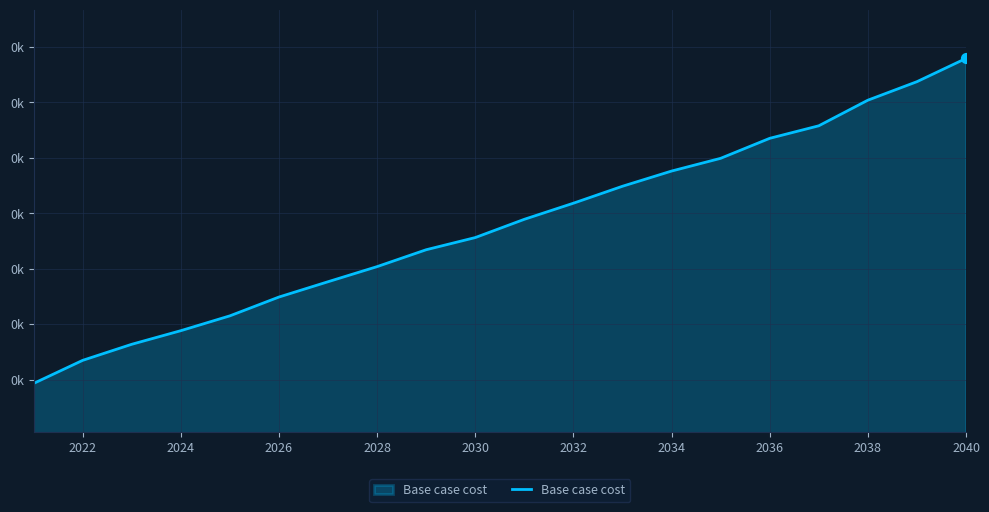

Does the chart have visible grid lines?

Yes